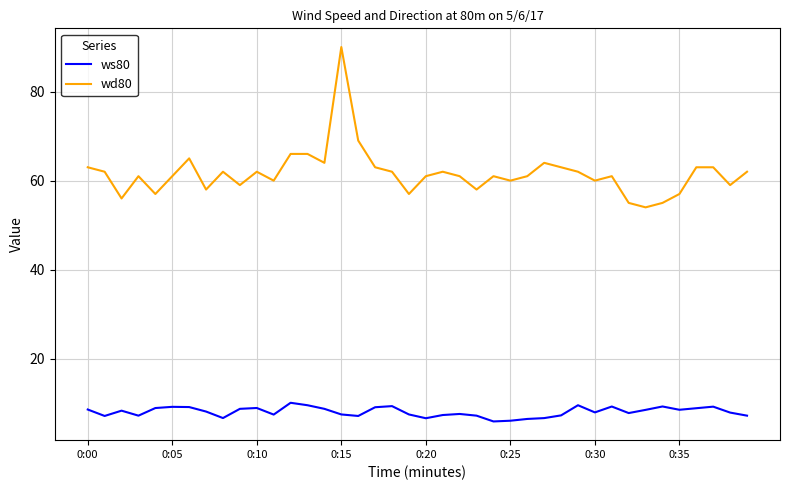

Rank the series by their average value, from highest to lowest.

wd80, ws80